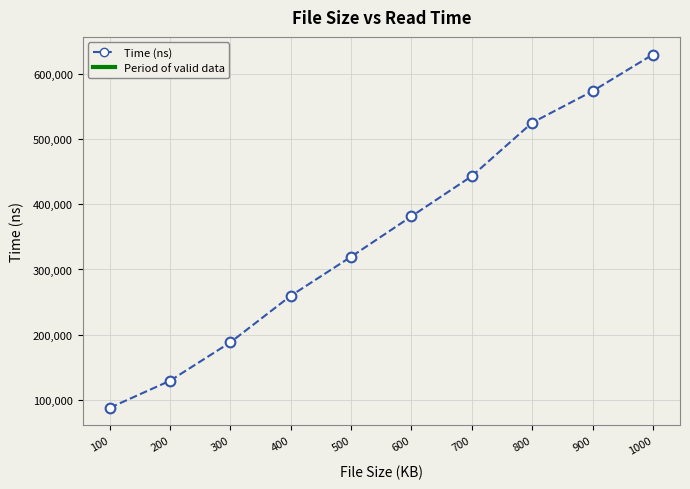

Rank the categories by value from highest to lowest.

1000, 900, 800, 700, 600, 500, 400, 300, 200, 100